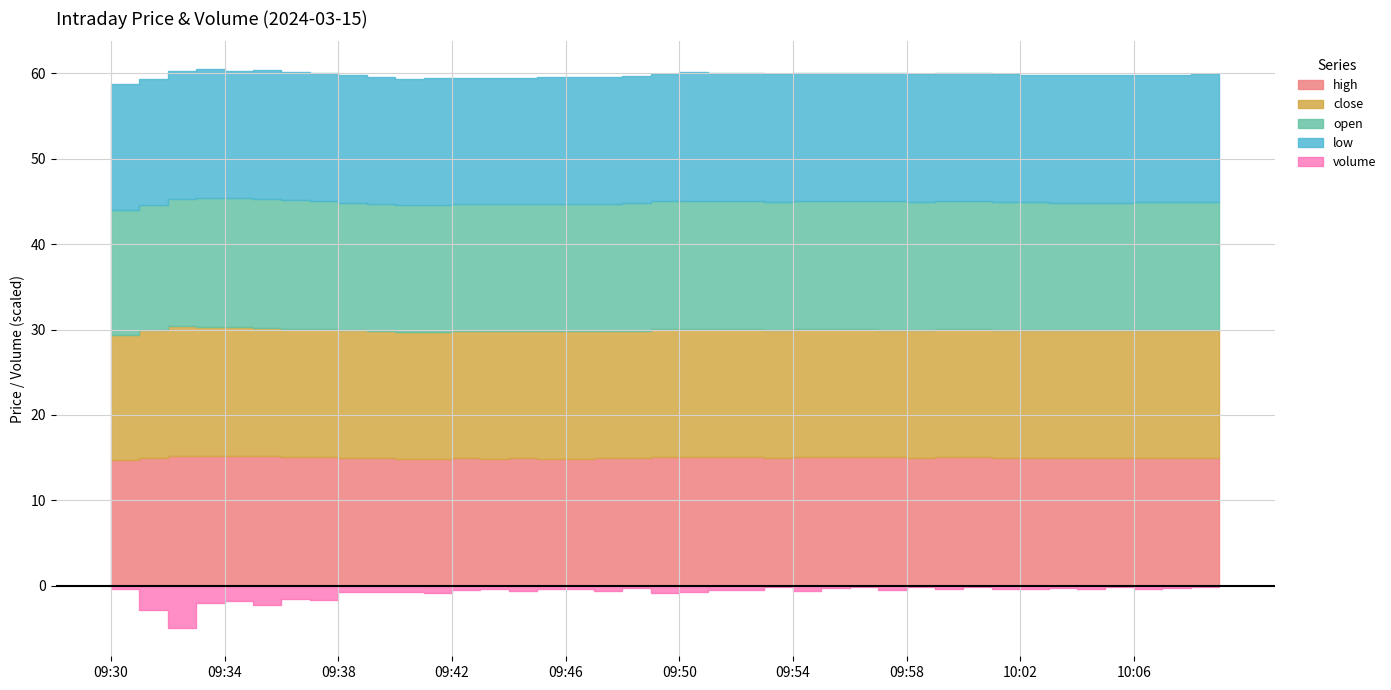

Rank the series at 10:03 from highest to lowest value.

high, close, open, low